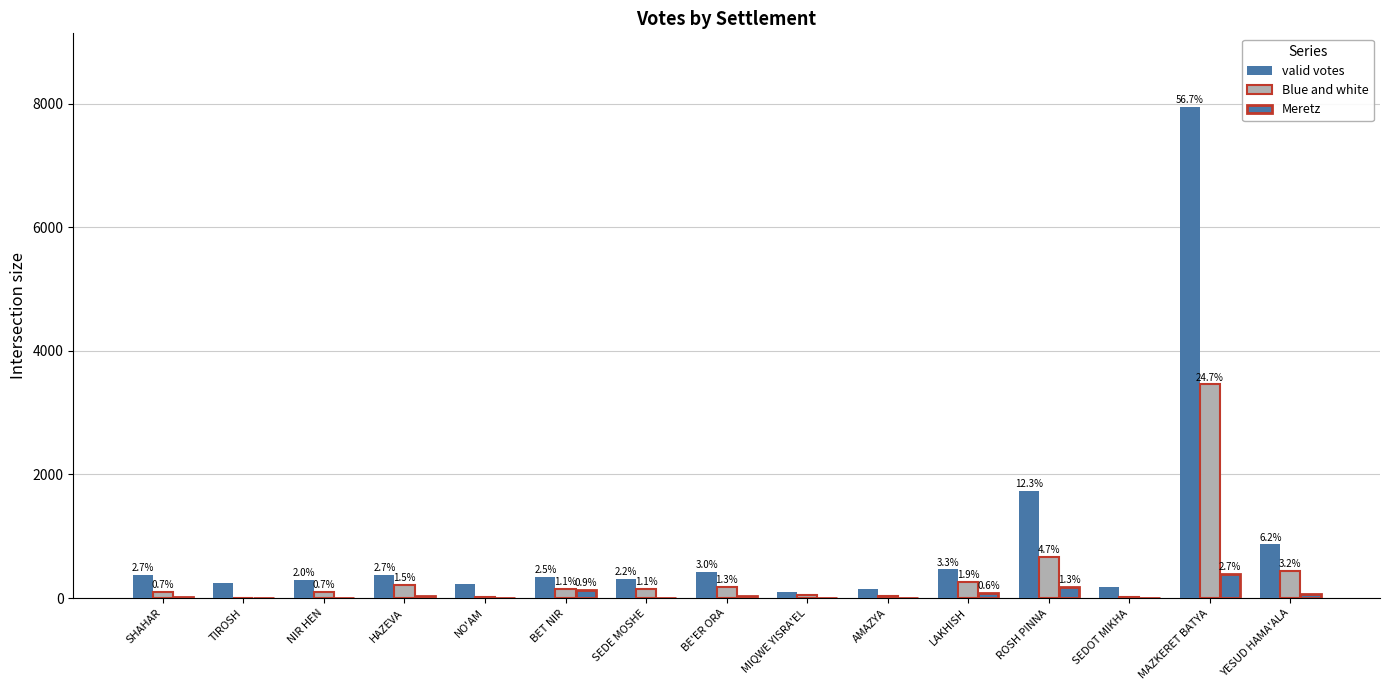

Are the bars grouped side by side (vs. stacked)?

Yes